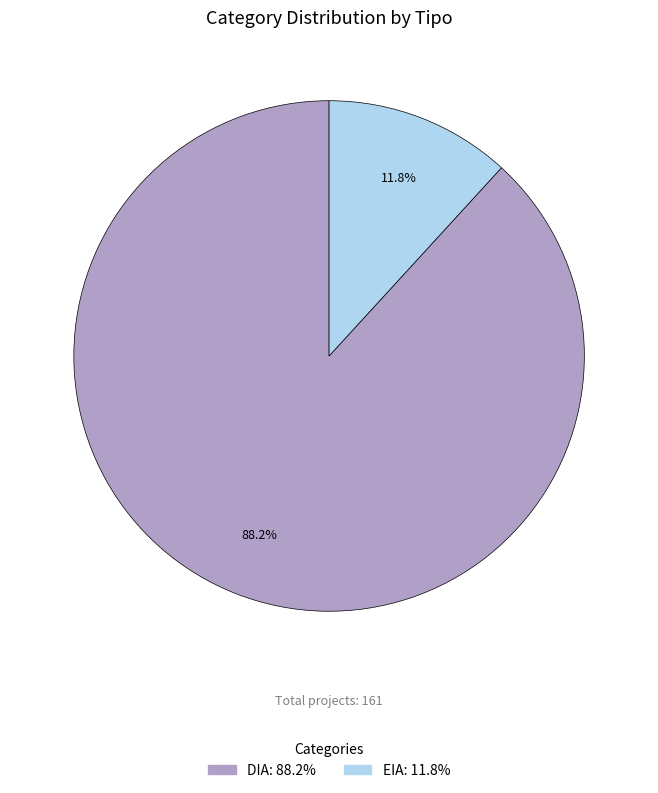

To the nearest percent, what is the difference between the largest and smallest slice percentages?

76%